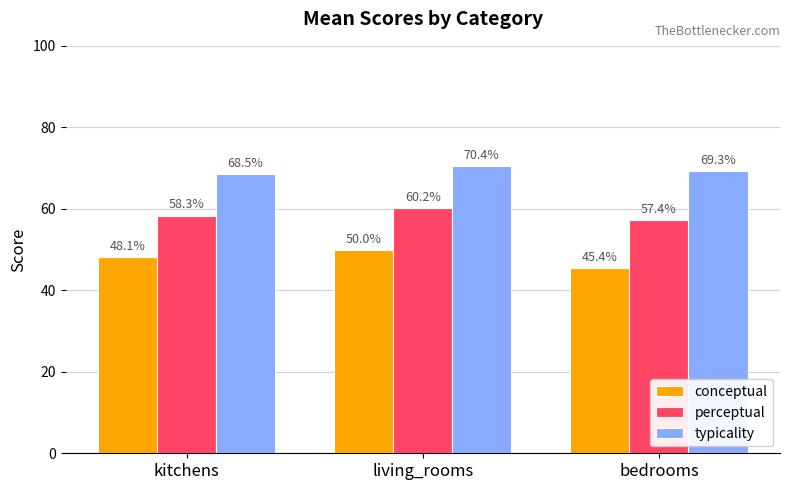

Is it true that typicality equals 36.6 at kitchens?

False